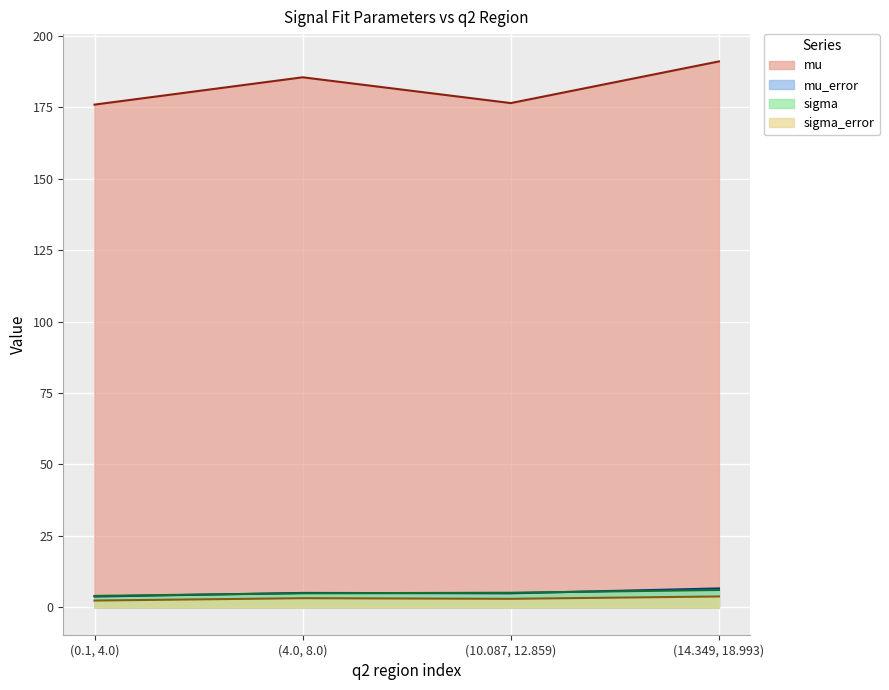

What are all the series names shown in the legend?

mu, mu_error, sigma, sigma_error